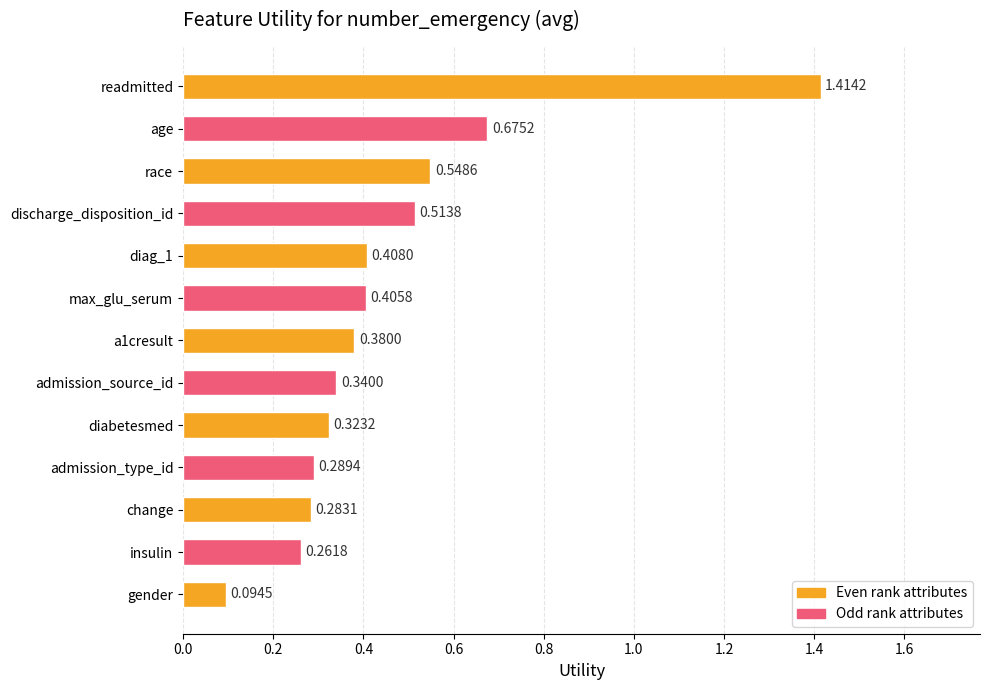

List the labels in order of value, smallest first.

gender, insulin, change, admission_type_id, diabetesmed, admission_source_id, a1cresult, max_glu_serum, diag_1, discharge_disposition_id, race, age, readmitted